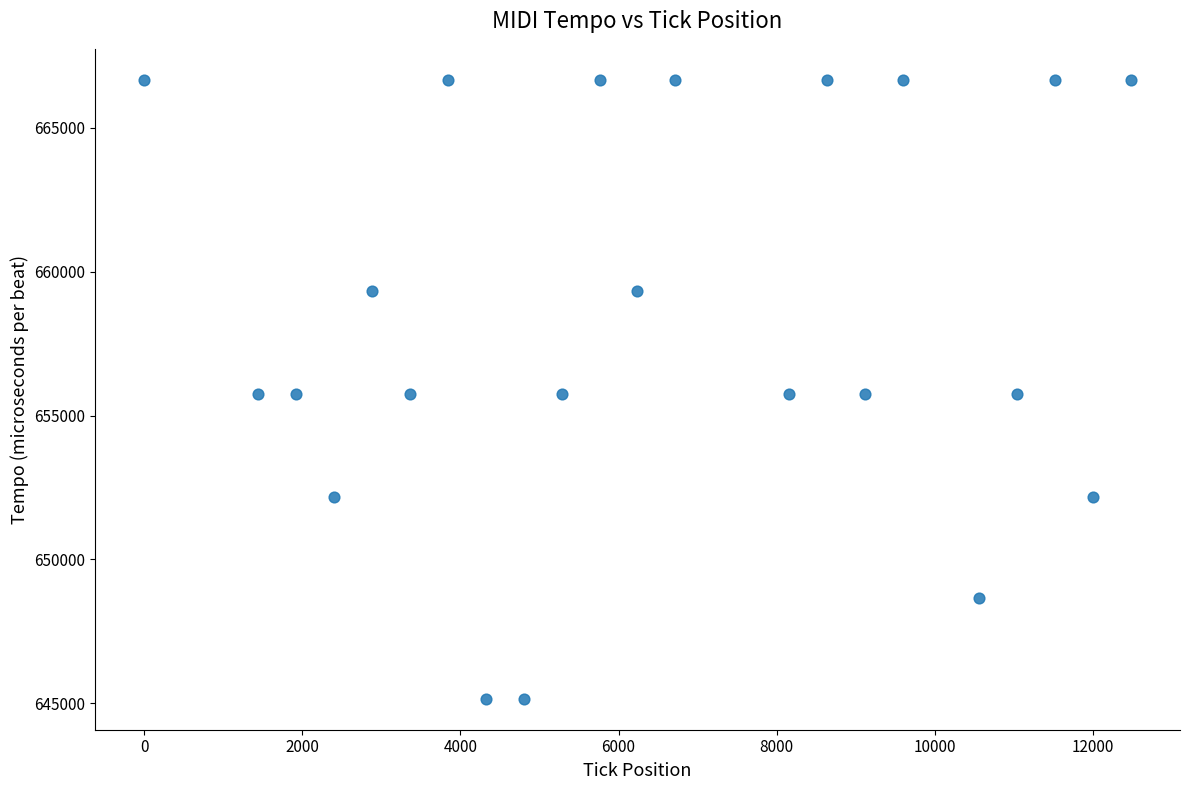

What is the range of X values (max minus min)?

12480